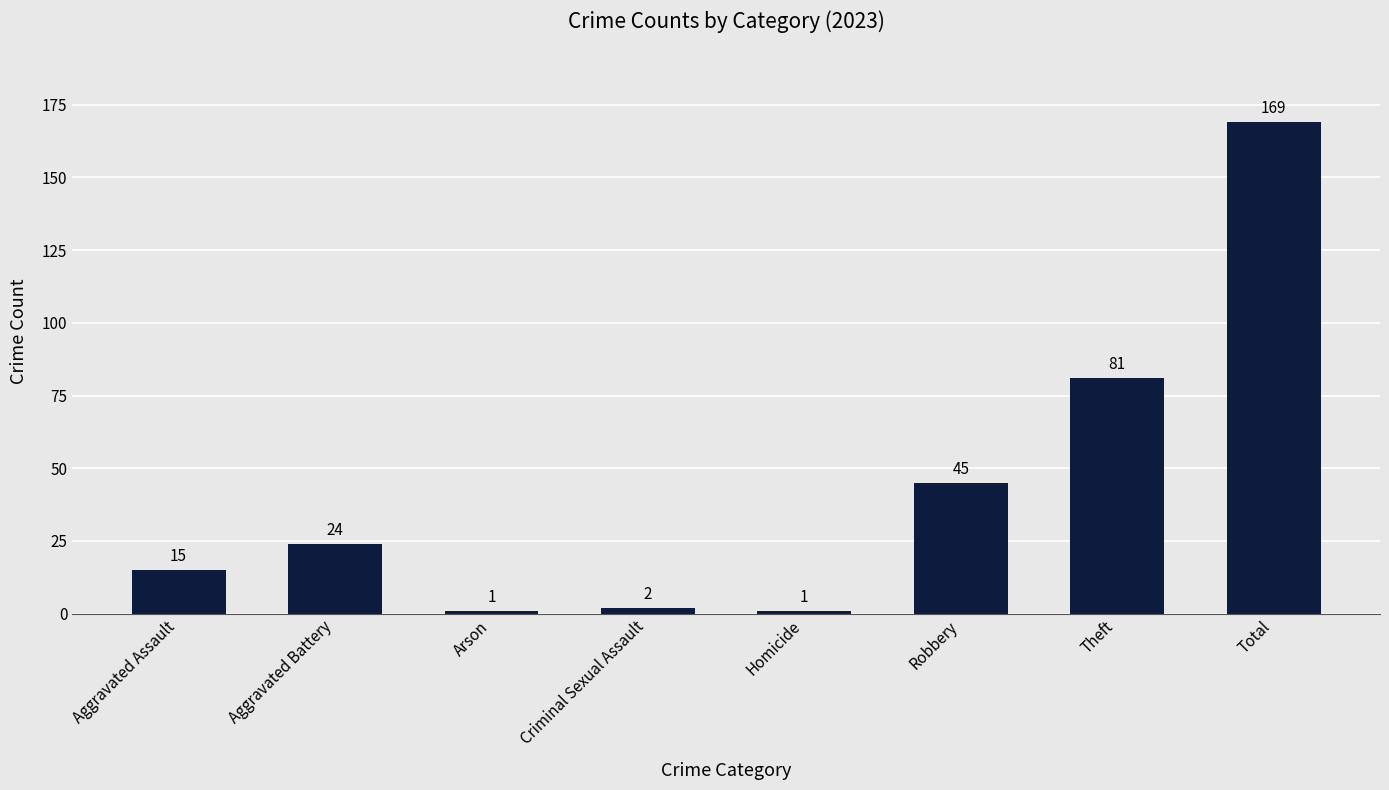

How many bars are there in total?

8